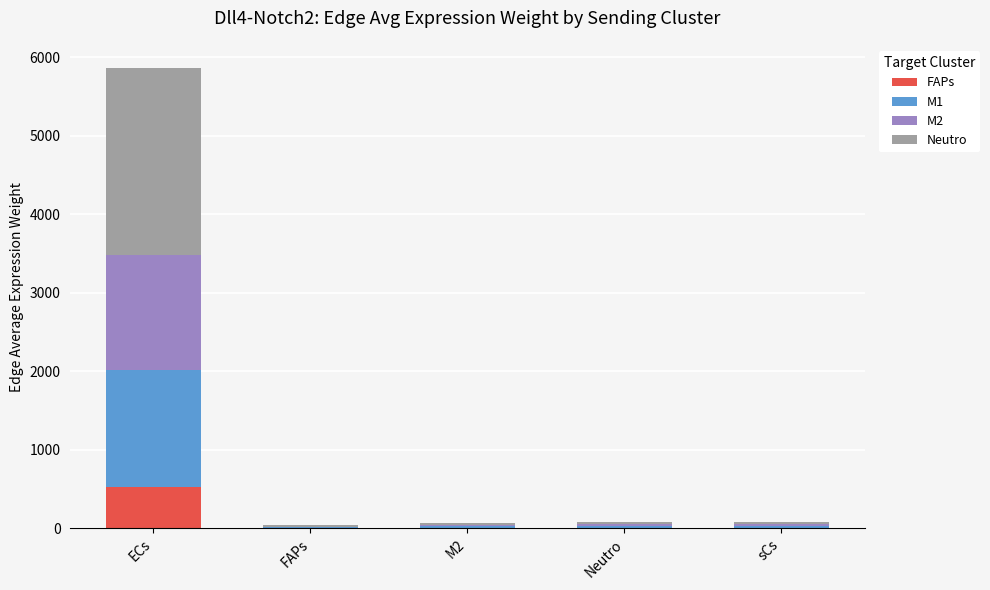

At which category is the sum across all series the highest?

ECs